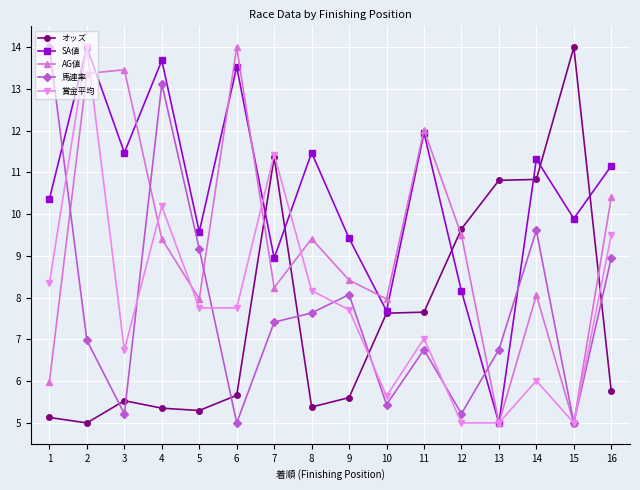

Where do 馬連率 and SA値 first cross each other?

1 and 2